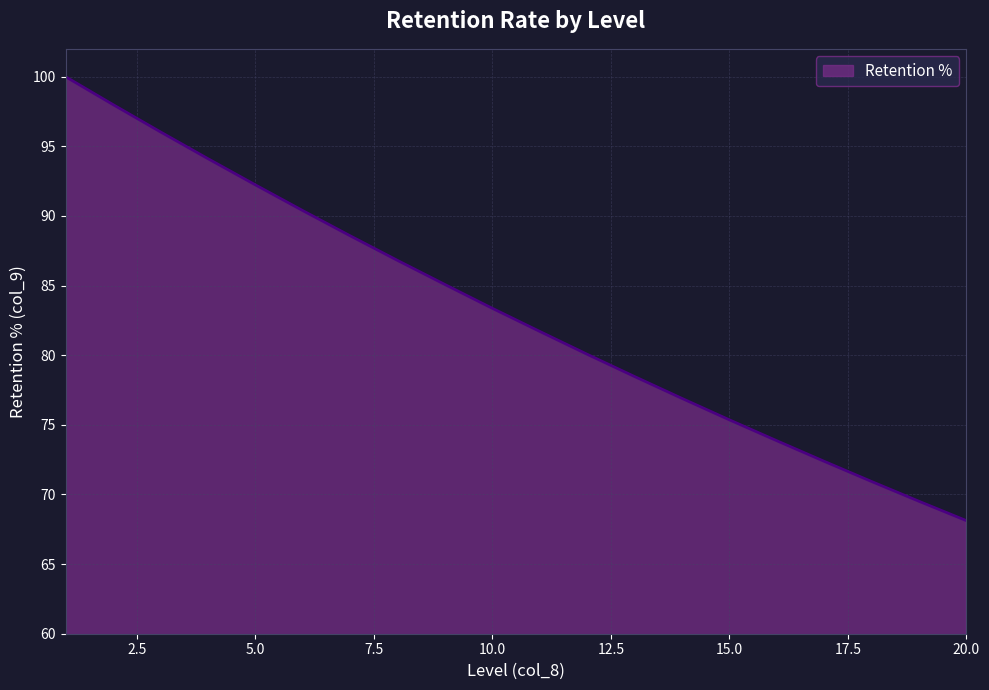

What is the greatest value displayed?

100.0